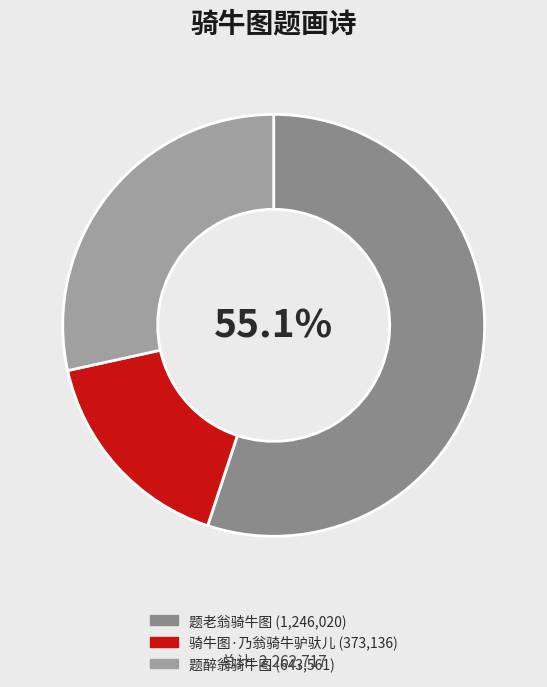

What is the change in value from 题老翁骑牛图 to 题醉翁骑牛图?

-602459